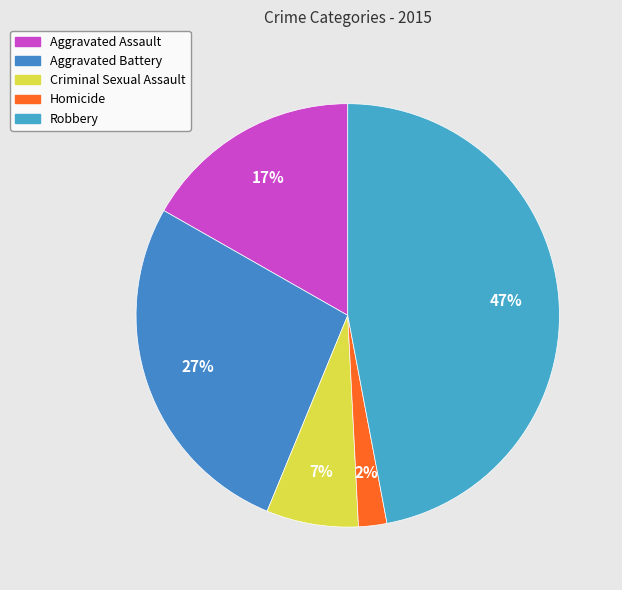

How many slices are in this pie chart?

5